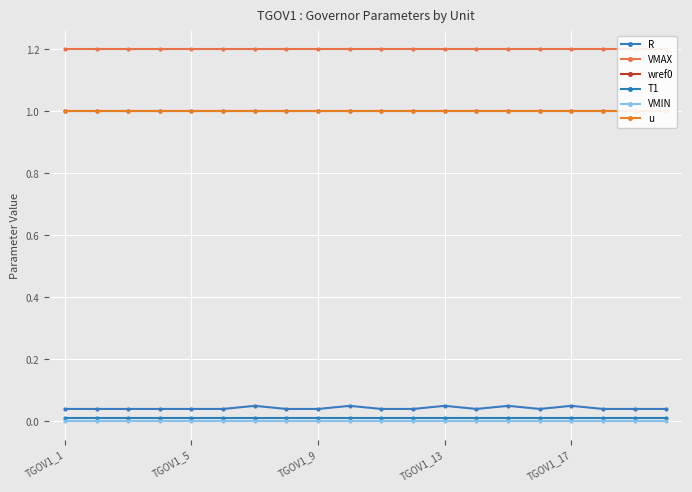

The T1 series shows 0.0 at TGOV1_5. True or false?

True